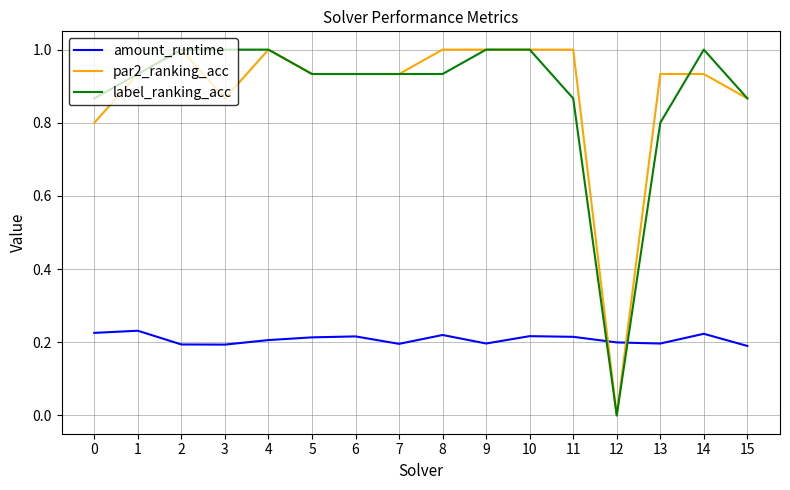

How many times do amount_runtime and label_ranking_acc cross each other?

2